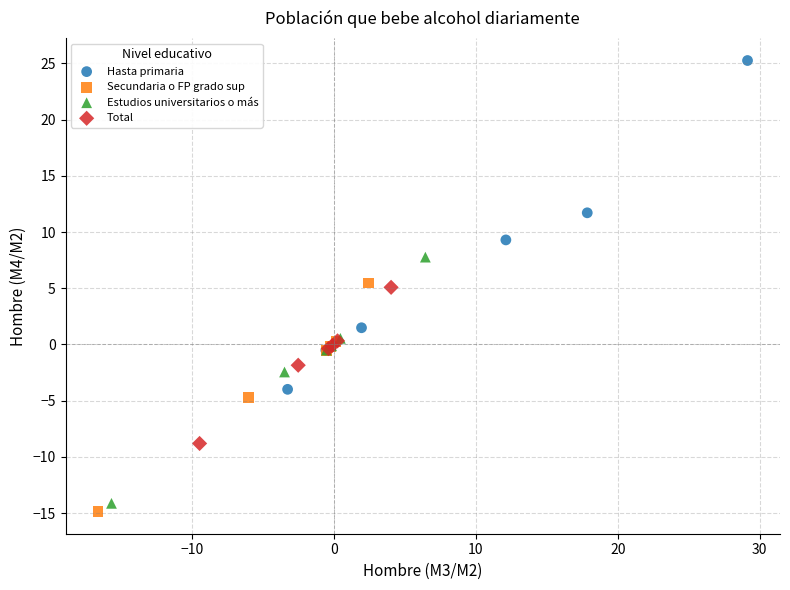

What are all the series names shown in the legend?

Hasta primaria, Secundaria o FP grado sup, Estudios universitarios o más, Total